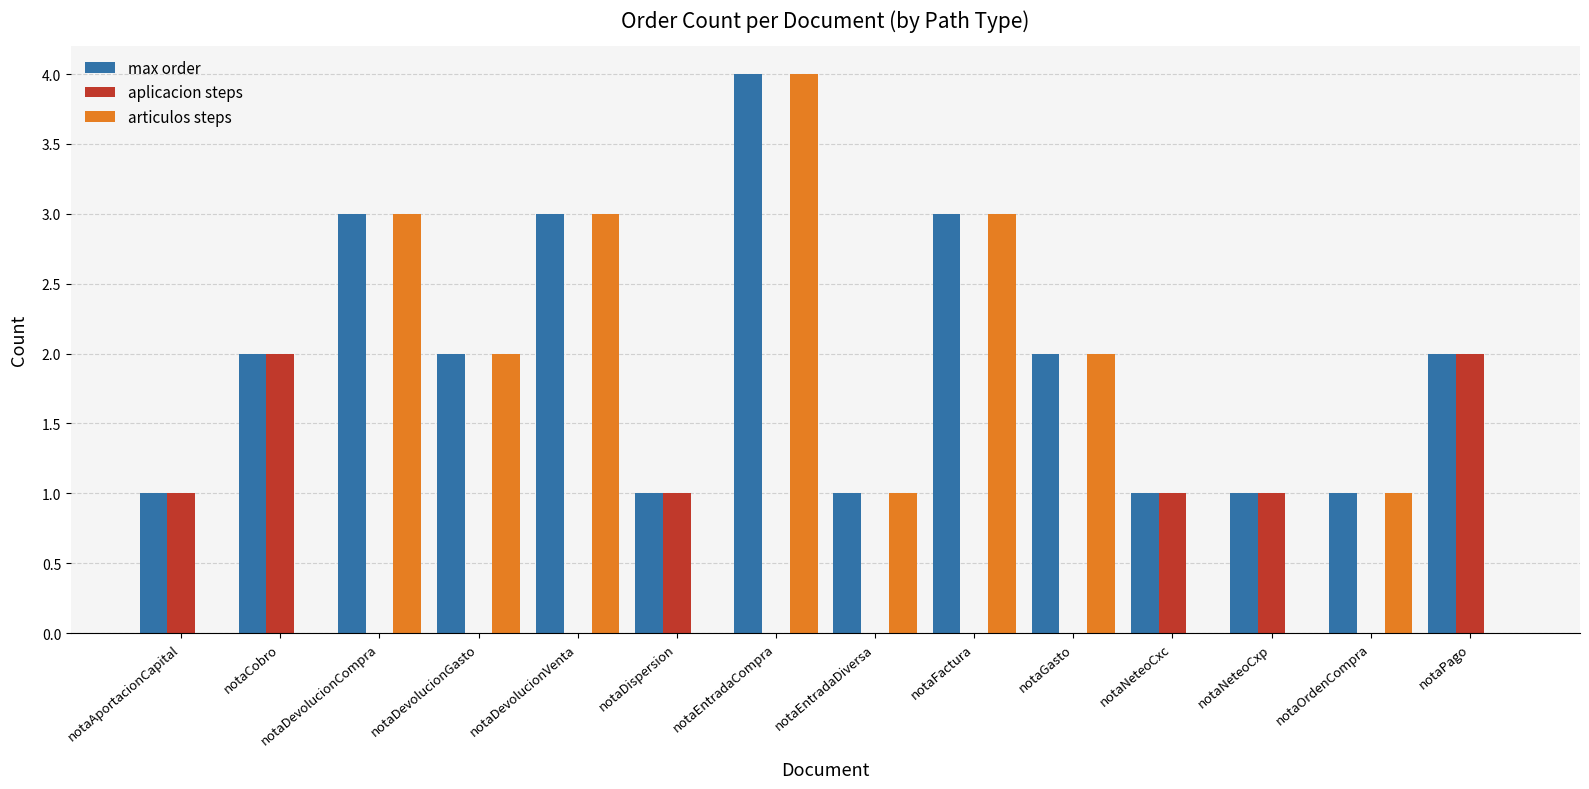

Reading right to left, list all the values displayed in this chart.

max order: notaPago=2	notaOrdenCompra=1	notaNeteoCxp=1	notaNeteoCxc=1	notaGasto=2	notaFactura=3	notaEntradaDiversa=1	notaEntradaCompra=4	notaDispersion=1	notaDevolucionVenta=3	notaDevolucionGasto=2	notaDevolucionCompra=3	notaCobro=2	notaAportacionCapital=1
aplicacion steps: notaPago=2	notaOrdenCompra=0	notaNeteoCxp=1	notaNeteoCxc=1	notaGasto=0	notaFactura=0	notaEntradaDiversa=0	notaEntradaCompra=0	notaDispersion=1	notaDevolucionVenta=0	notaDevolucionGasto=0	notaDevolucionCompra=0	notaCobro=2	notaAportacionCapital=1
articulos steps: notaPago=0	notaOrdenCompra=1	notaNeteoCxp=0	notaNeteoCxc=0	notaGasto=2	notaFactura=3	notaEntradaDiversa=1	notaEntradaCompra=4	notaDispersion=0	notaDevolucionVenta=3	notaDevolucionGasto=2	notaDevolucionCompra=3	notaCobro=0	notaAportacionCapital=0